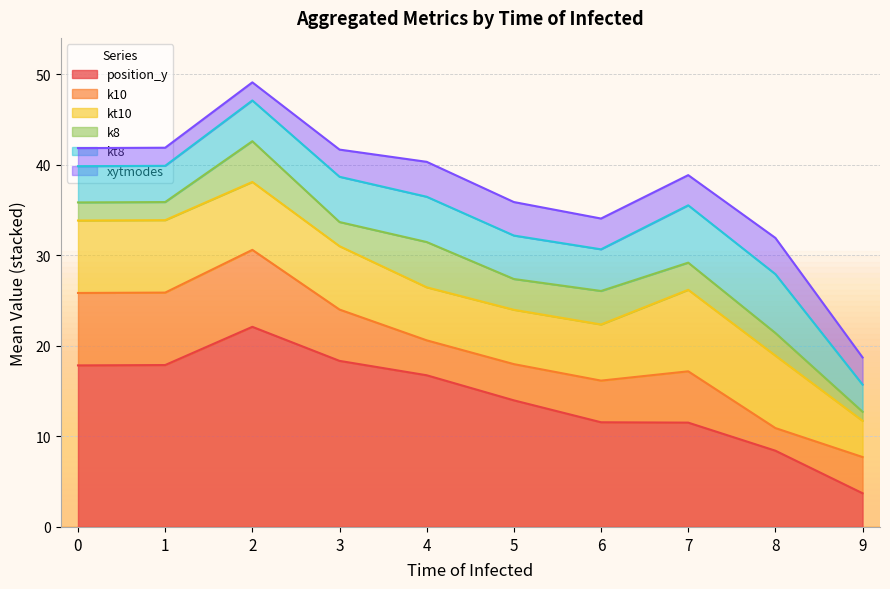

True or false: k8 has more than 0 interior local peaks.

True